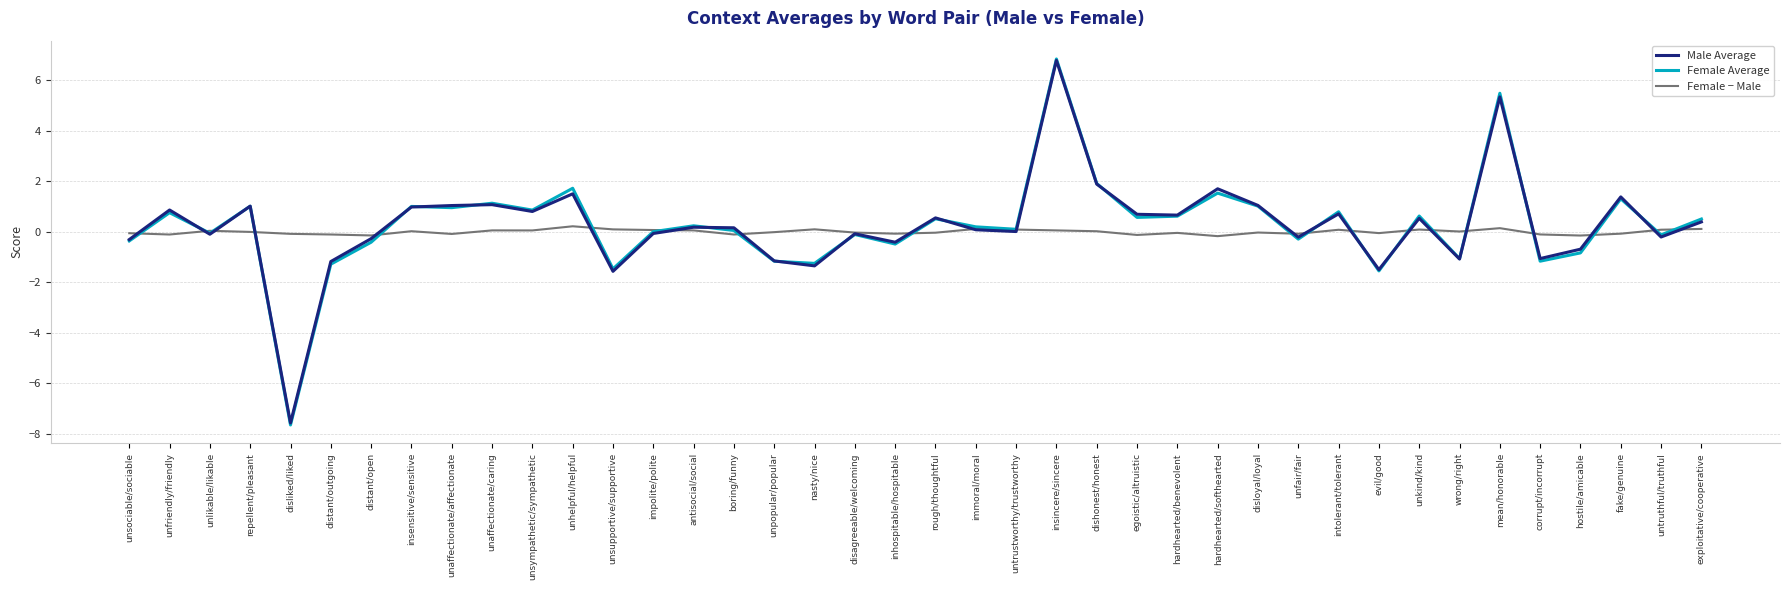

What is the spread (max minus min) of values at unaffectionate/caring?

1.1